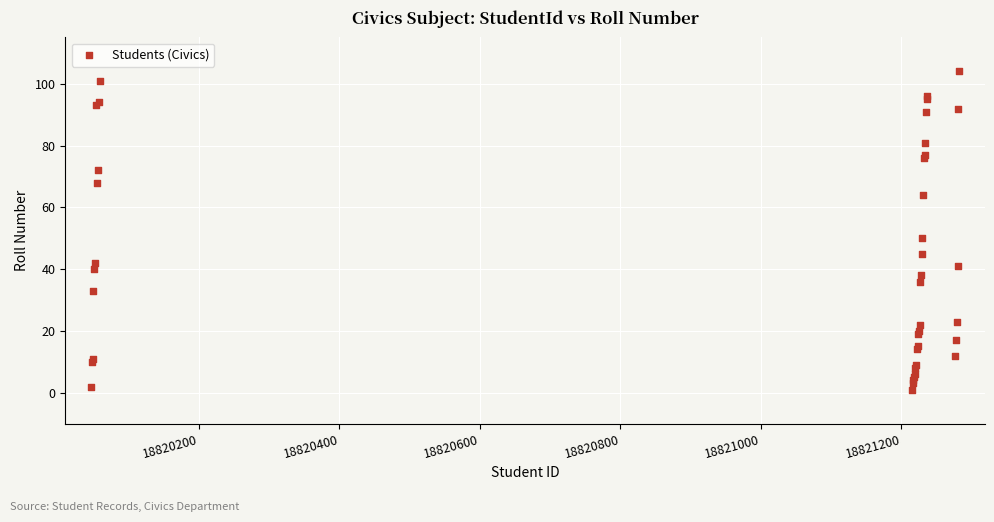

What Y value in the scatter plot is closest to 52?

50